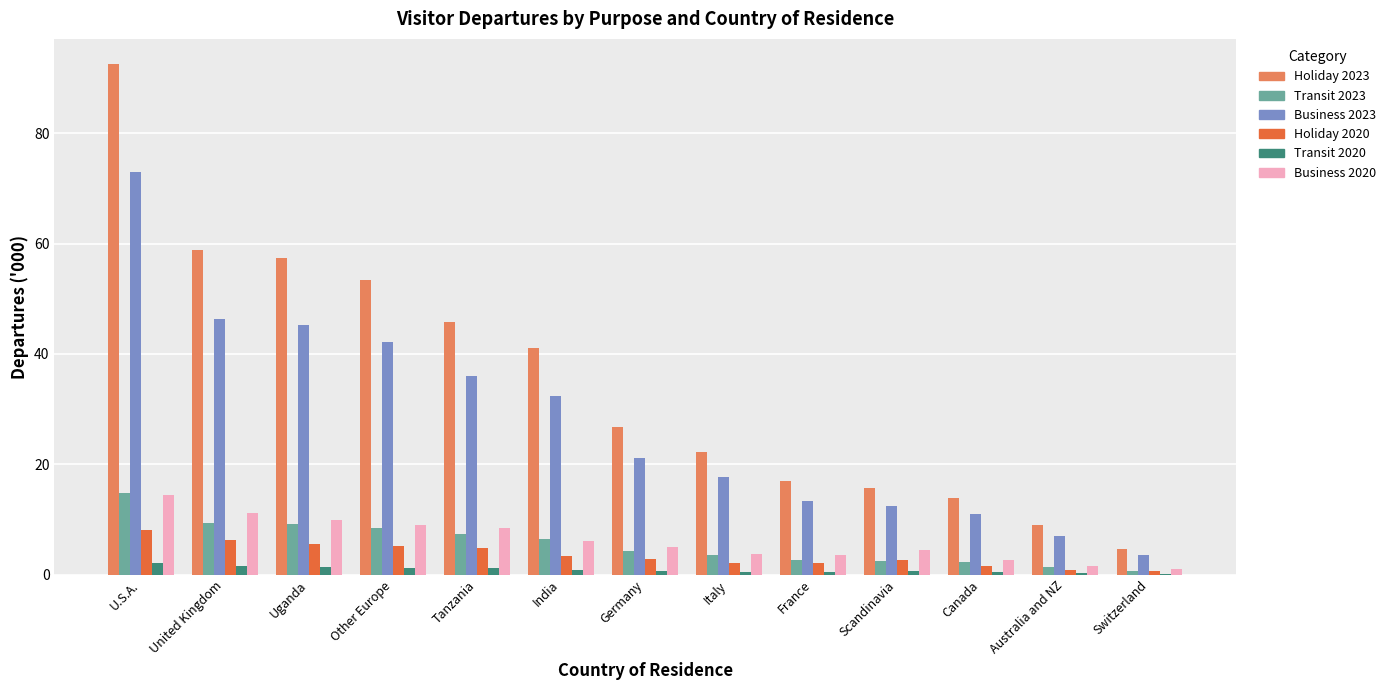

The value of Business 2023 at Uganda is 45.3. True or false?

True